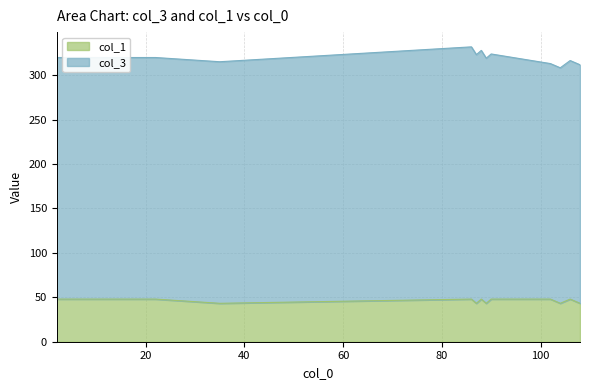

Approximately how many times larger is the value at 104 compared to 35?

1.0